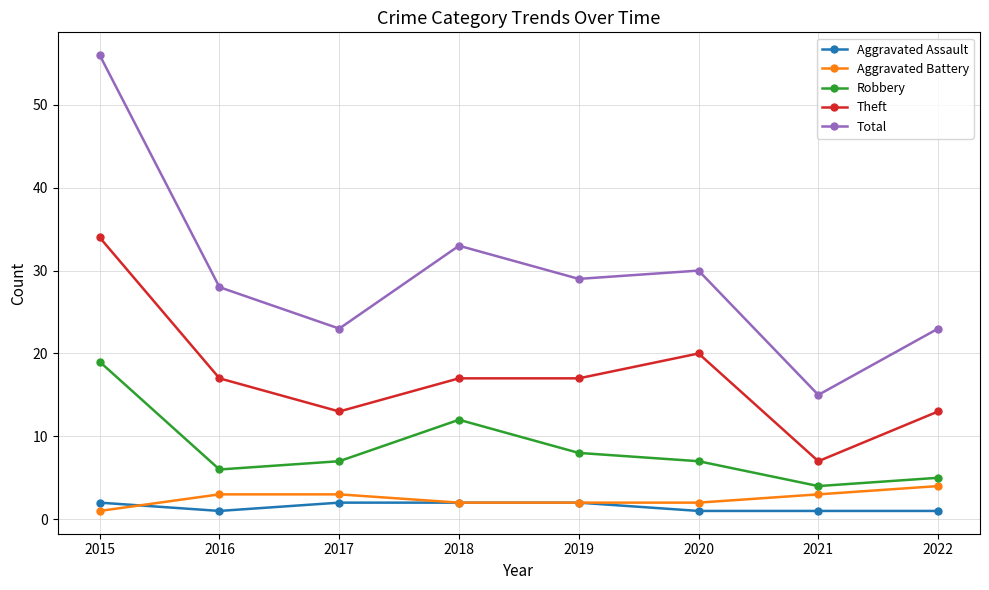

What is the value of the Aggravated Assault point at the 8th from the left?

1